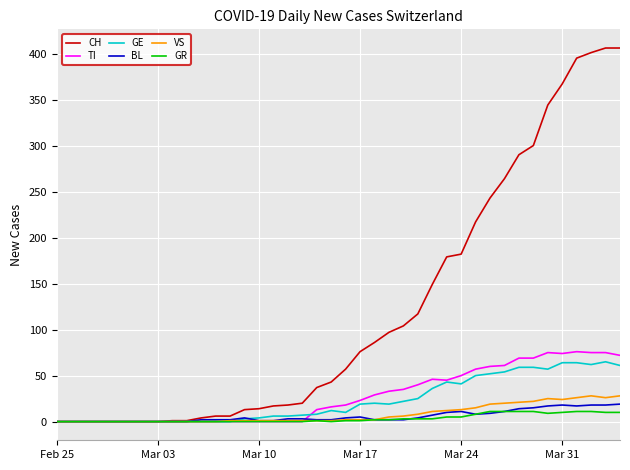

Which series has the widest spread of values?

CH